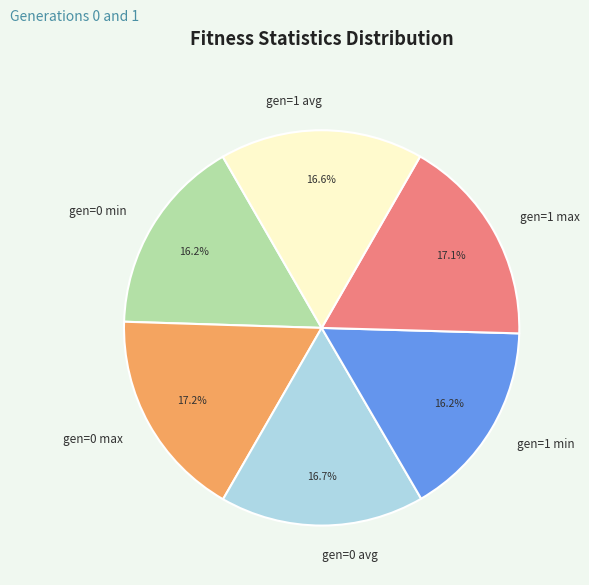

Approximately how many times larger is the value at gen=0 max compared to gen=1 max?

1.0